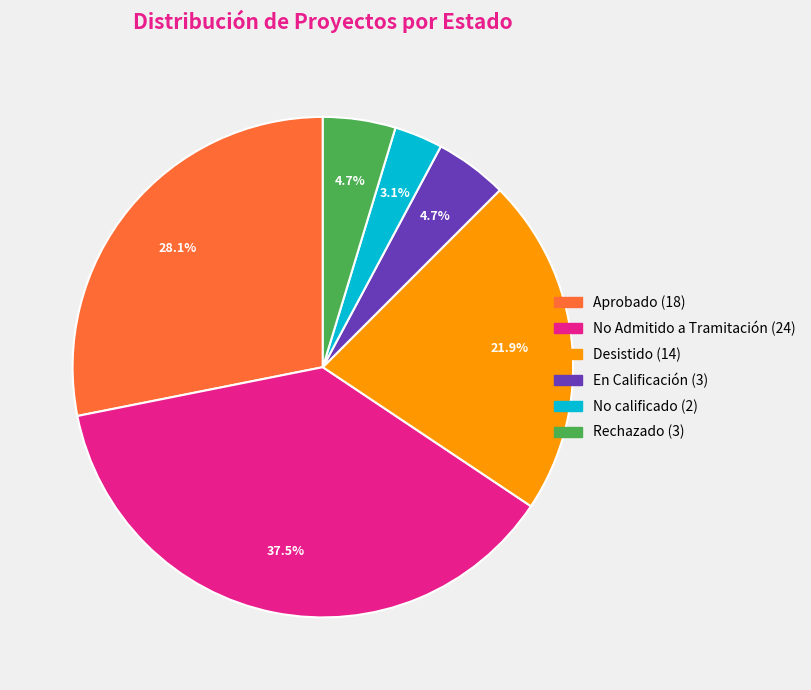

What percentage do Rechazado and En Calificación together represent?

9.4%